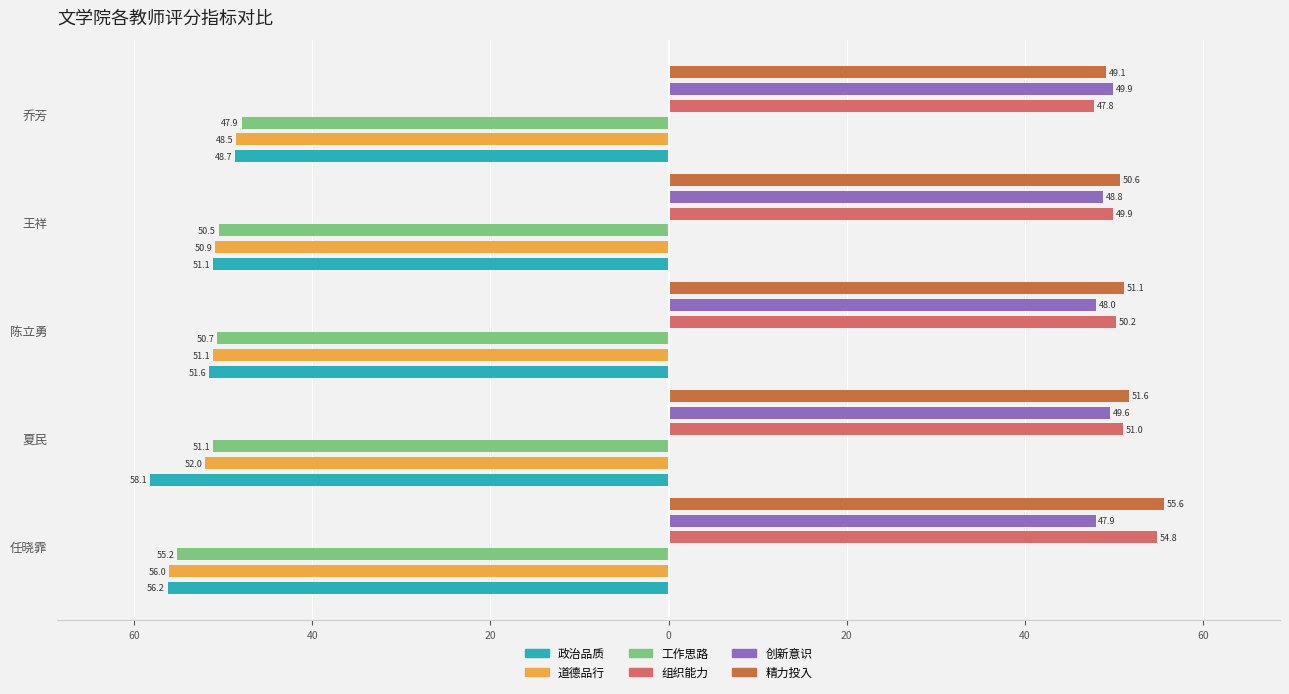

Read the 精力投入 value at 夏民.

51.6